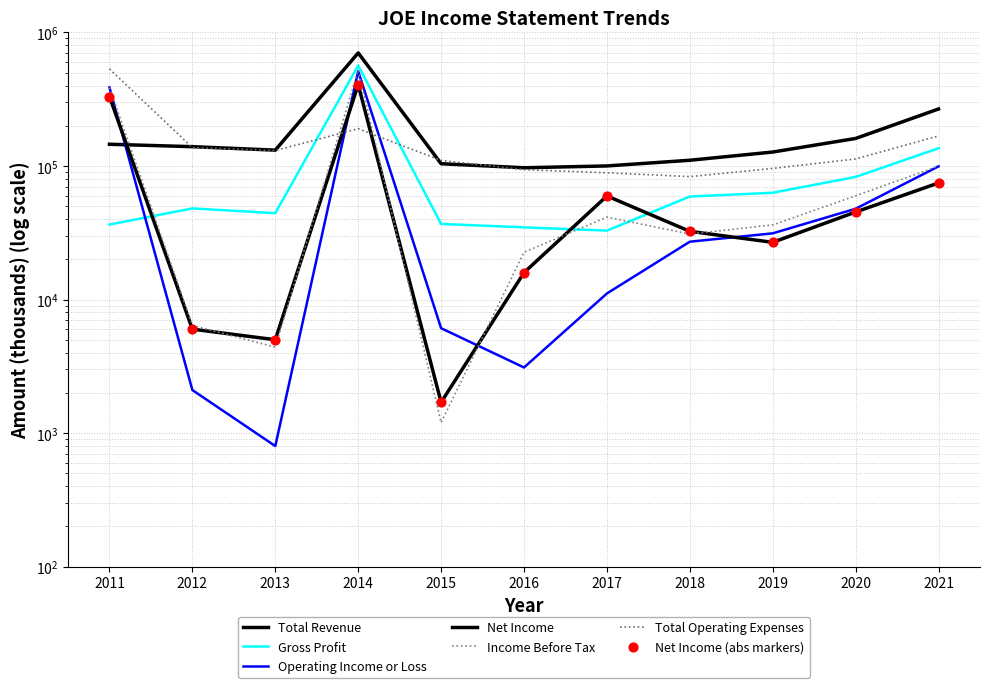

Which series has the largest total across all categories?

Total Revenue